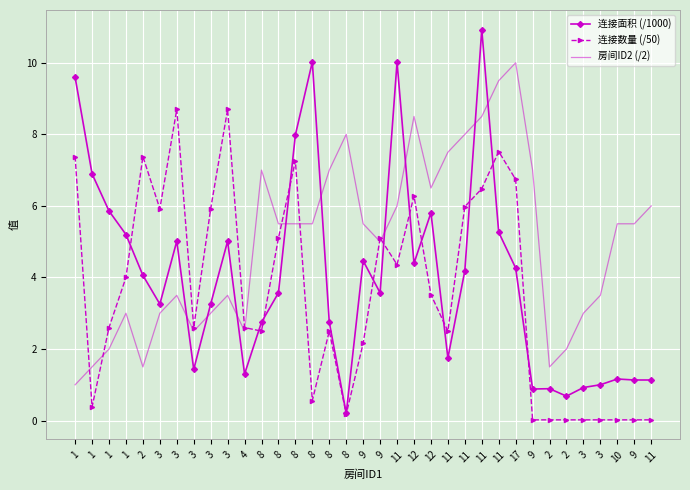

What are all the series names shown in the legend?

连接面积 (/1000), 连接数量 (/50), 房间ID2 (/2)